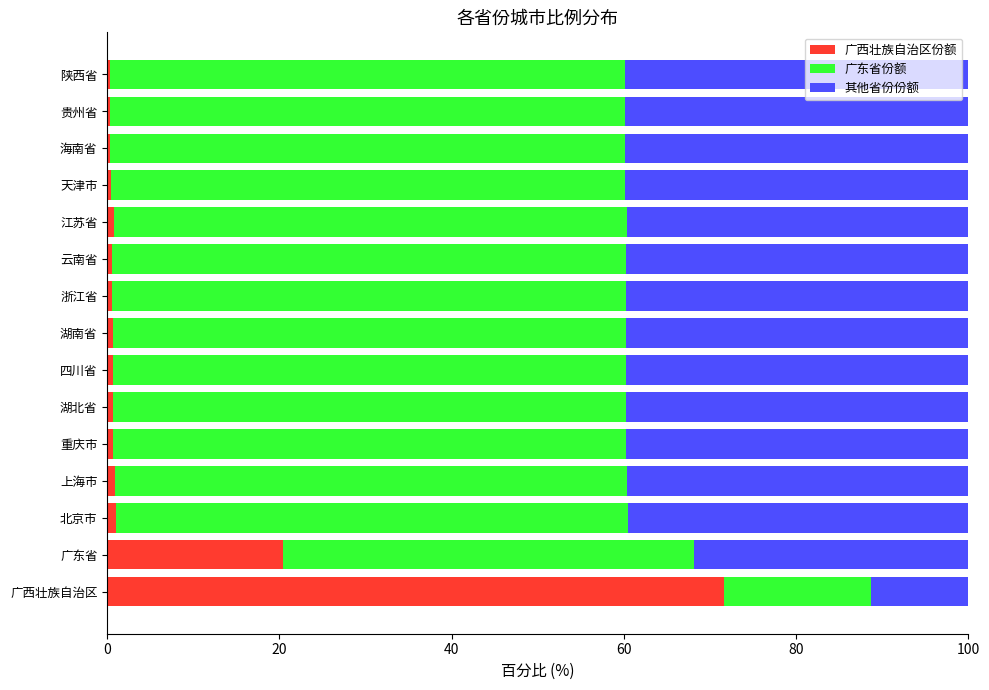

What is the highest value of the 广西壮族自治区份额 series?

71.6